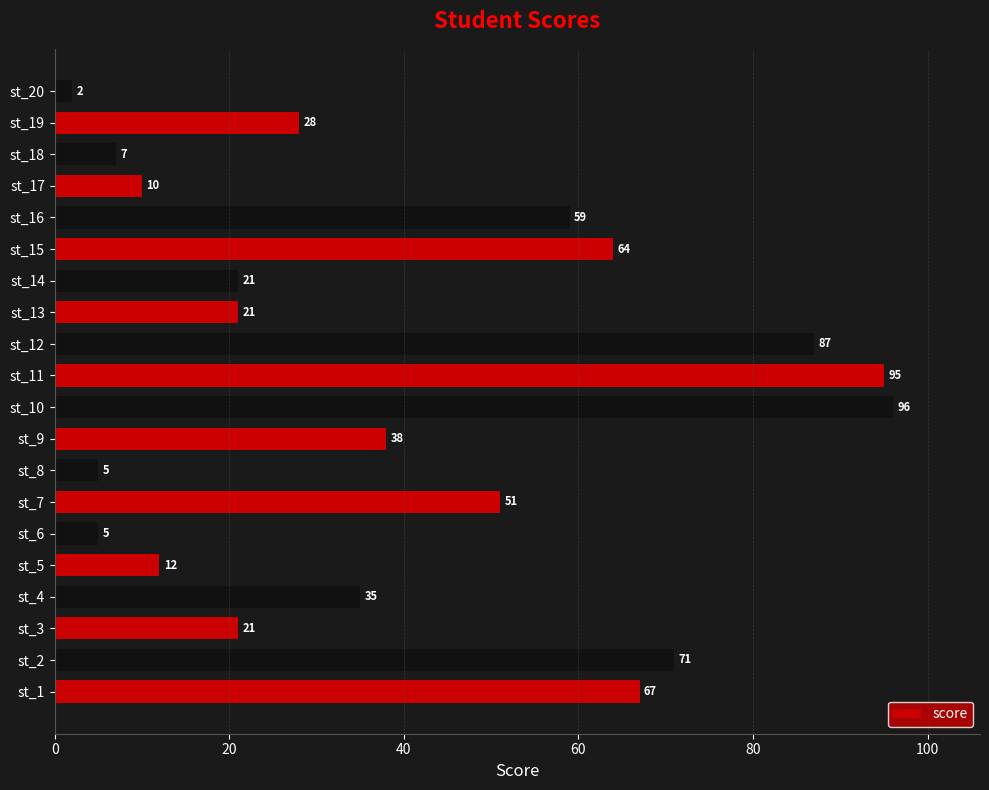

At which category does the chart reach its peak across all series?

st_10